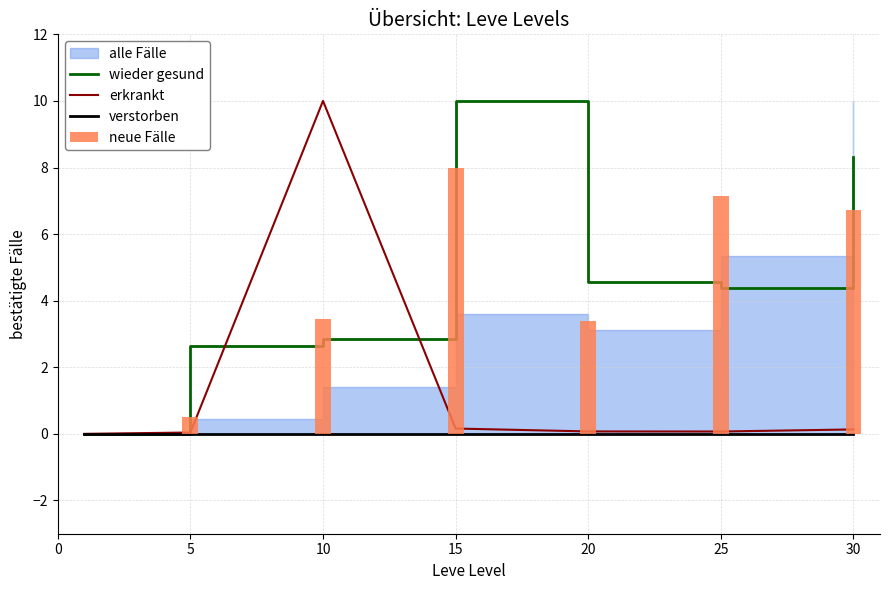

Does the chart contain stacked bars?

No